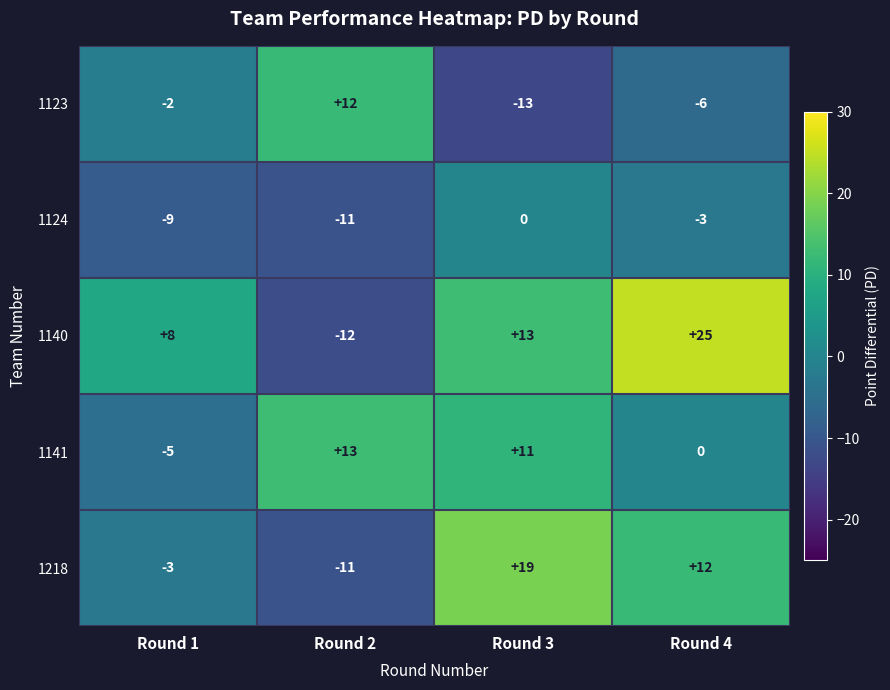

True or false: 1123 has a value of -13 at Round 3.

True